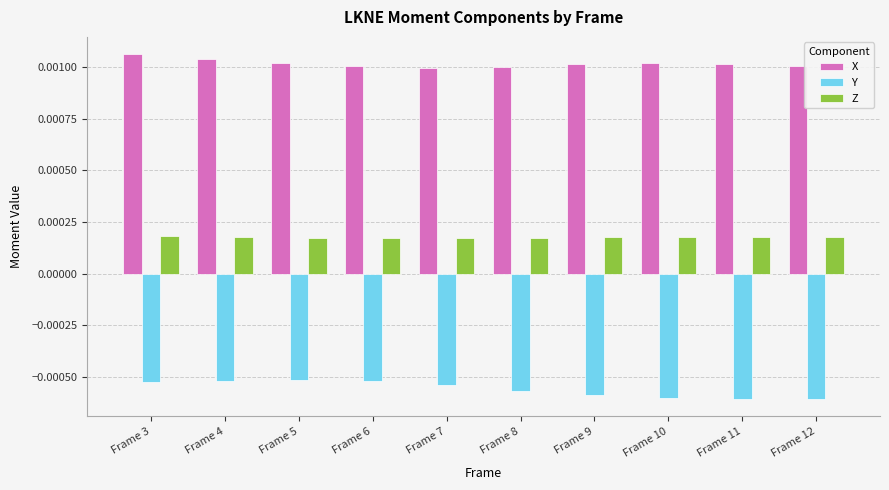

At how many categories does at least one series exceed 0?

10